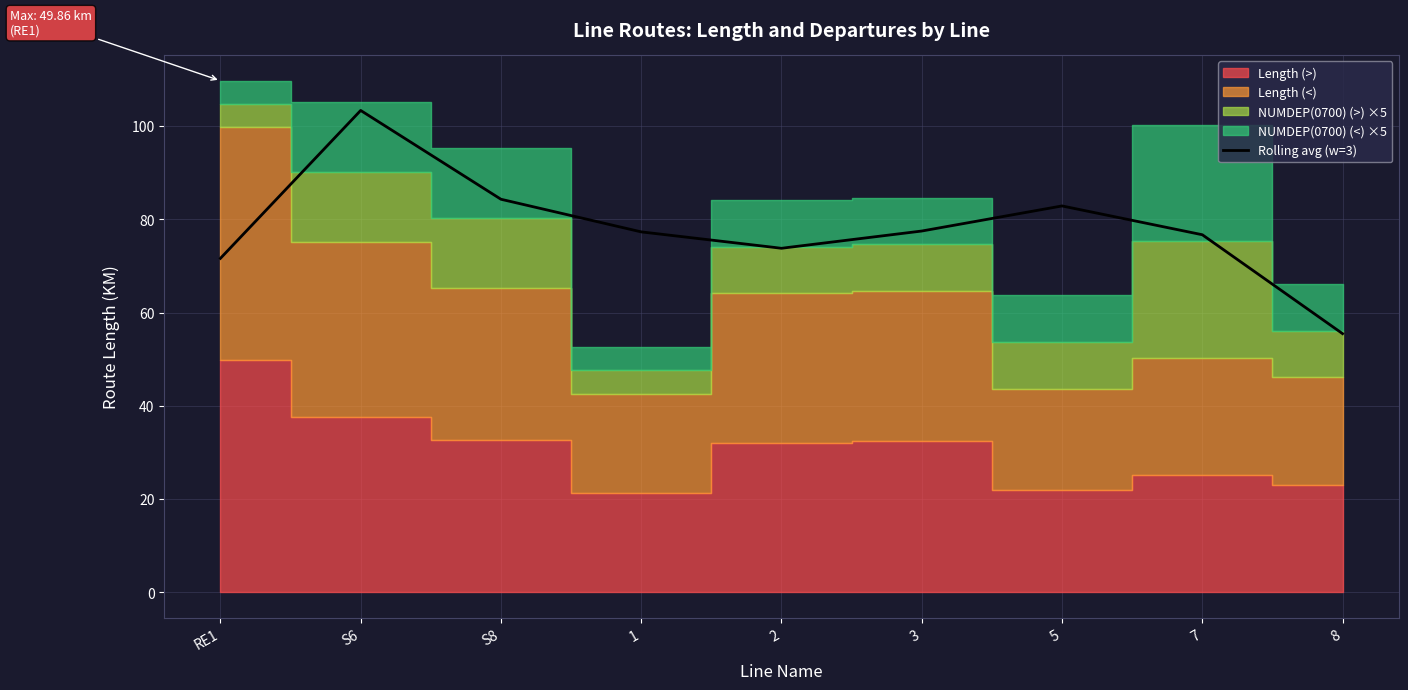

Is it true that the value at S8 is 84.3?

True